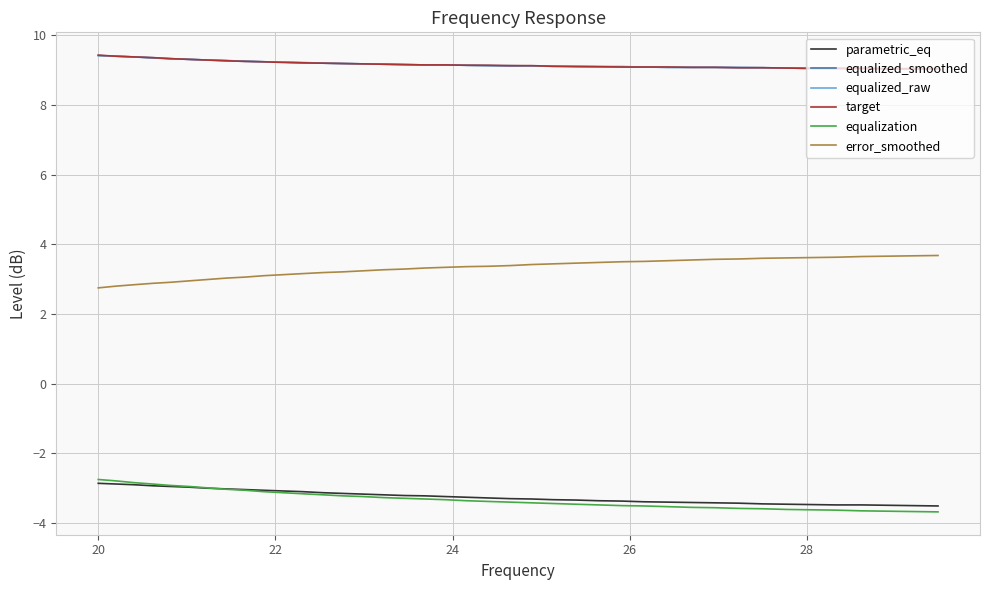

What is the maximum value shown in the chart?

9.4